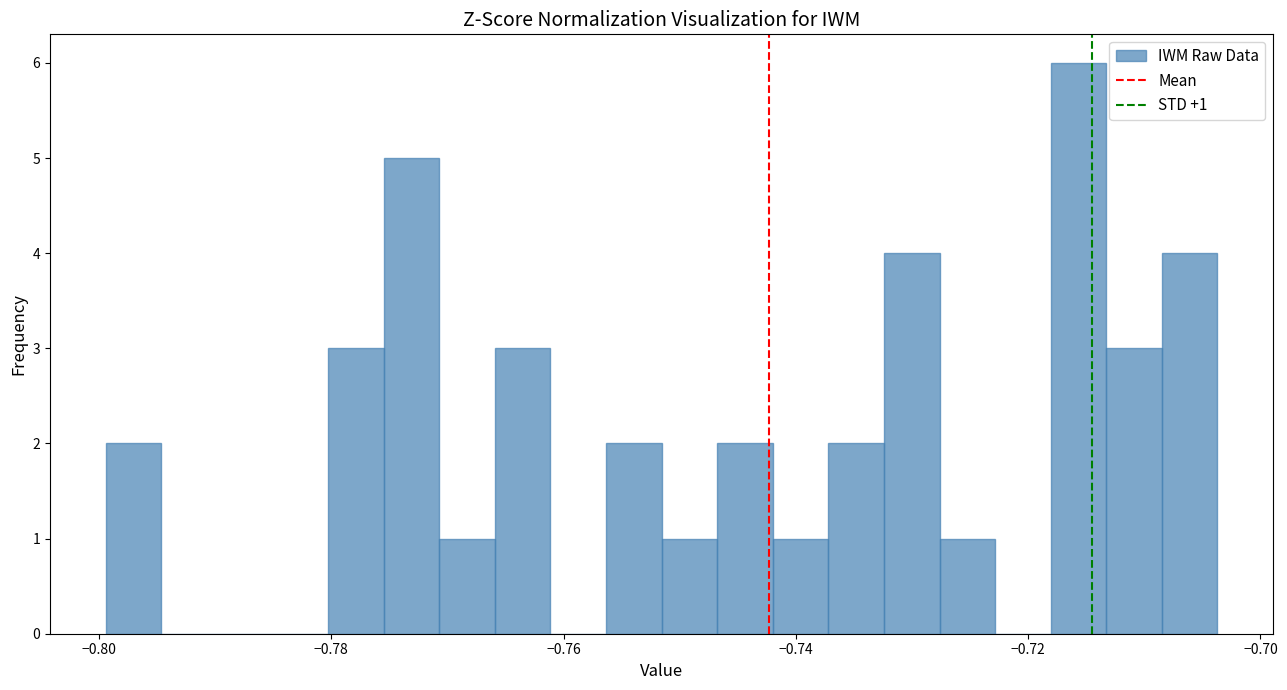

Read against the x-axis, roughly where is the centre of the tallest bar?

-0.716